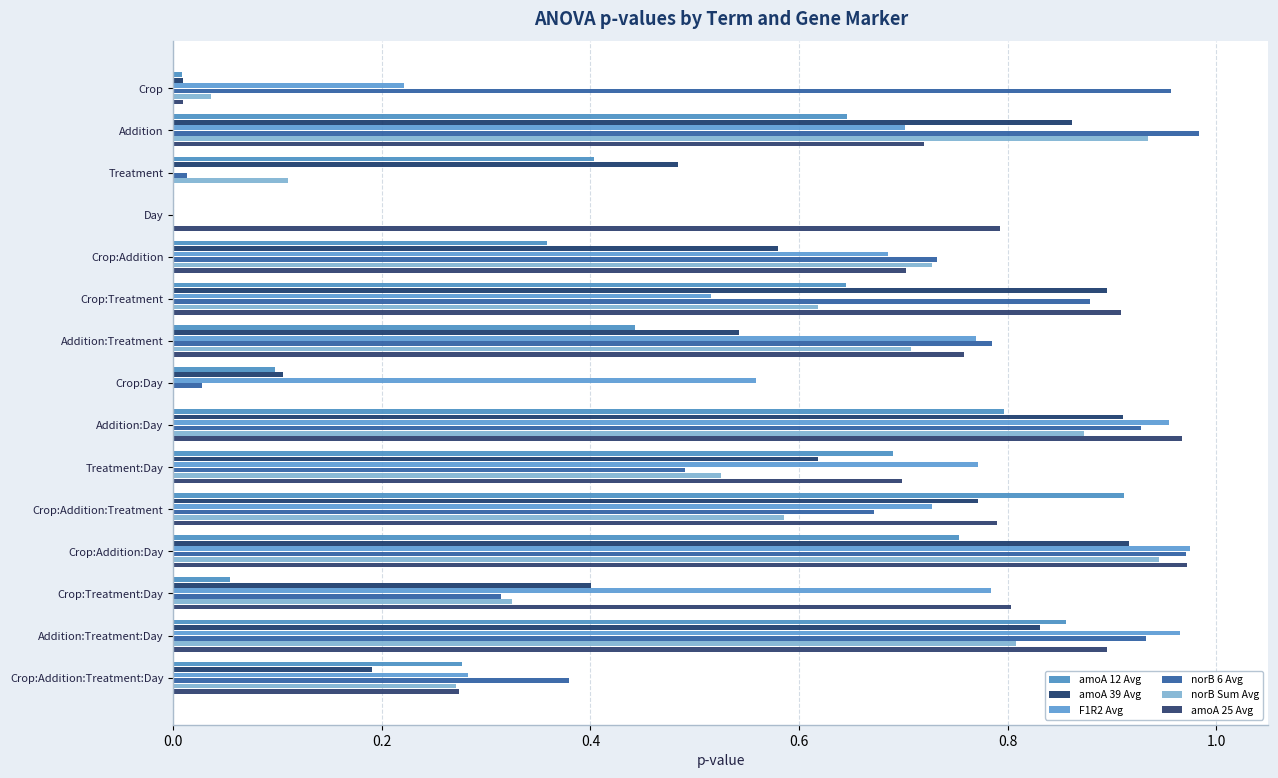

How many data points does each series have?

15